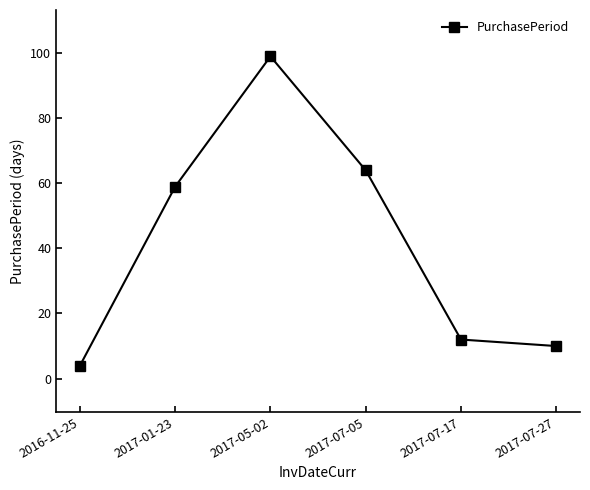

What is the approximate value at 2017-07-17?

12